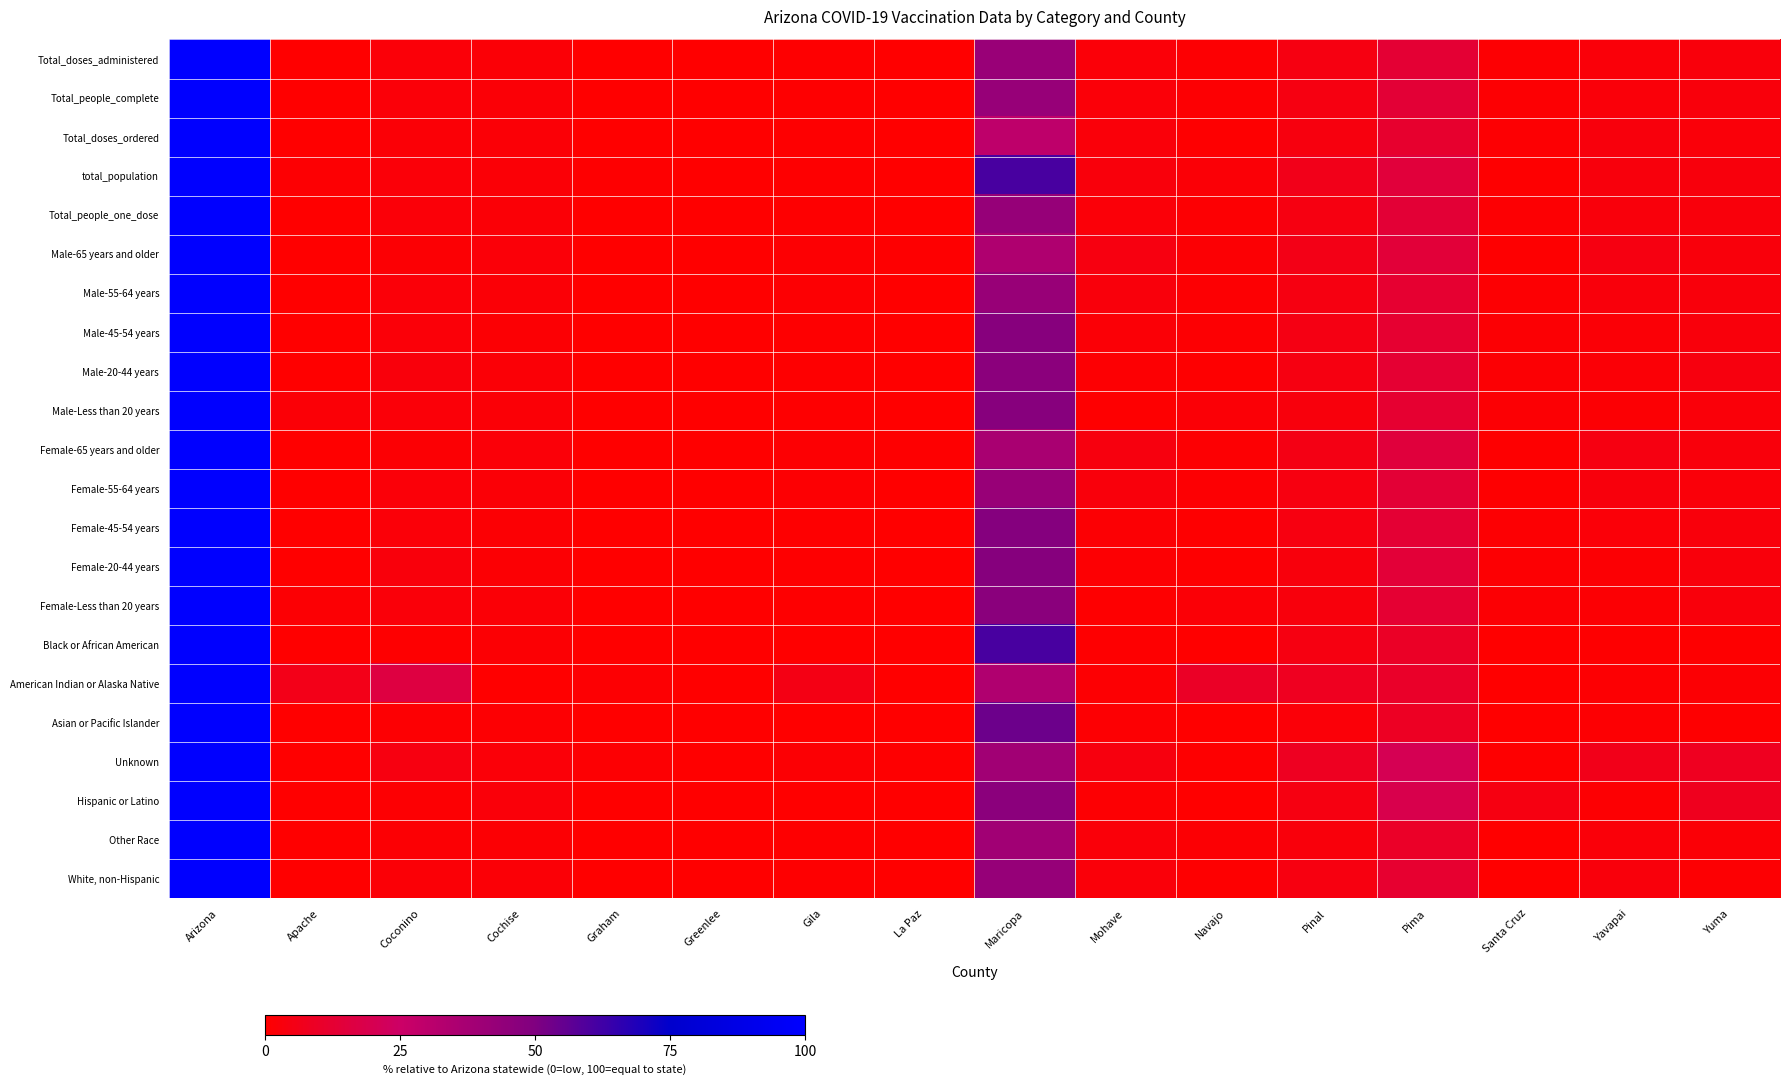

Which series has the largest total across all categories?

total_population